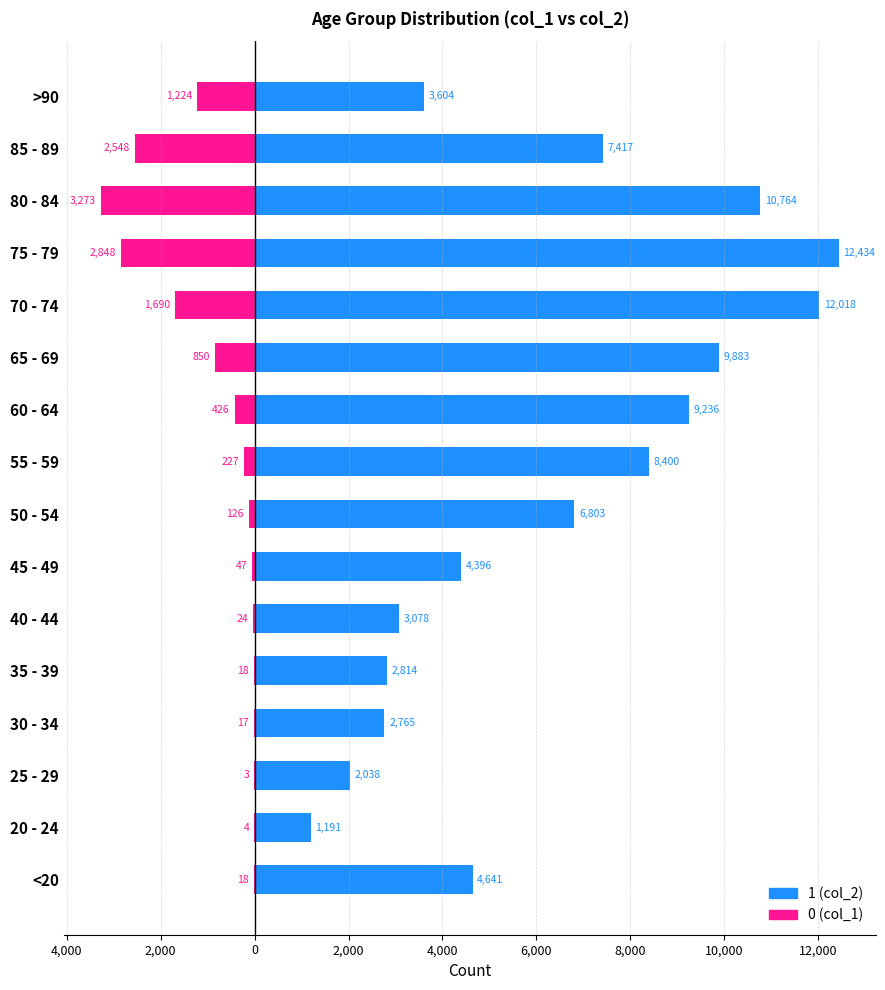

Rank the categories by 1 value from highest to lowest.

75 - 79, 70 - 74, 80 - 84, 65 - 69, 60 - 64, 55 - 59, 85 - 89, 50 - 54, <20, 45 - 49, >90, 40 - 44, 35 - 39, 30 - 34, 25 - 29, 20 - 24